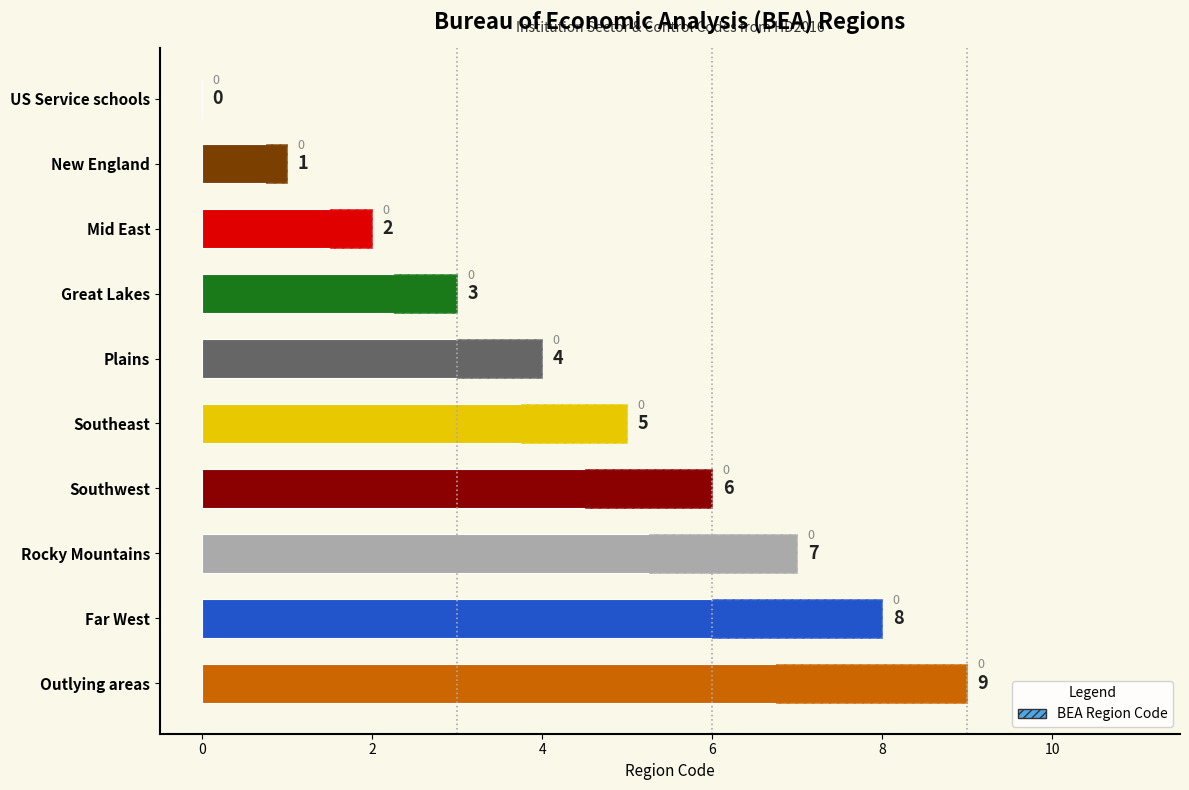

What is the label of the 8th bar from the right?

Mid East